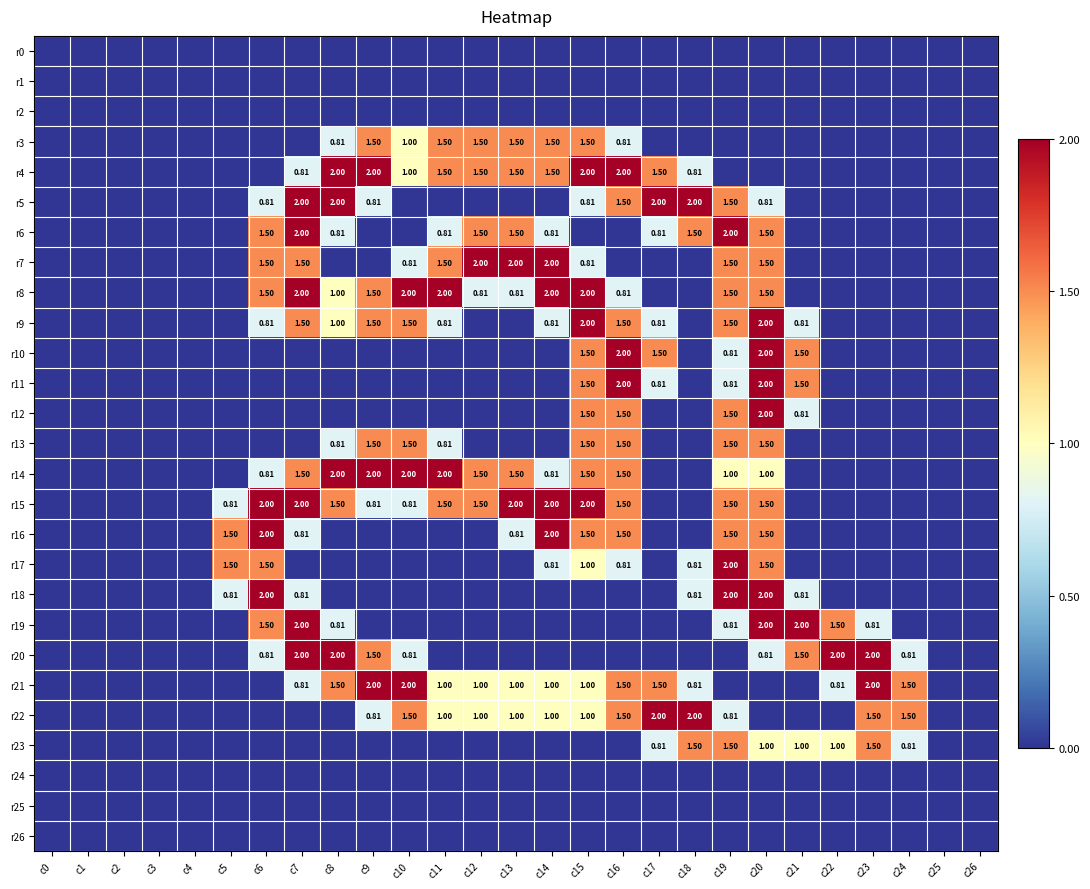

Count the number of data series in this chart.

27